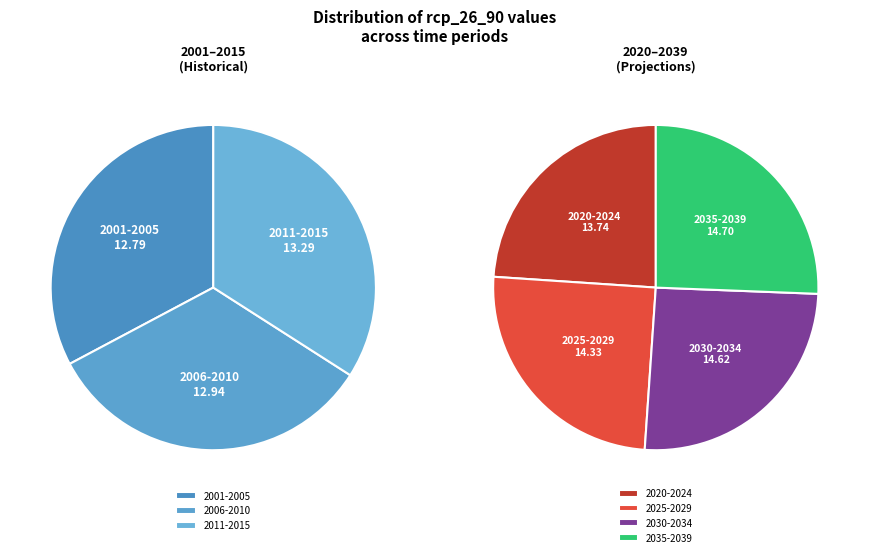

How much of the chart is everything except 2025-2029?

85.1%